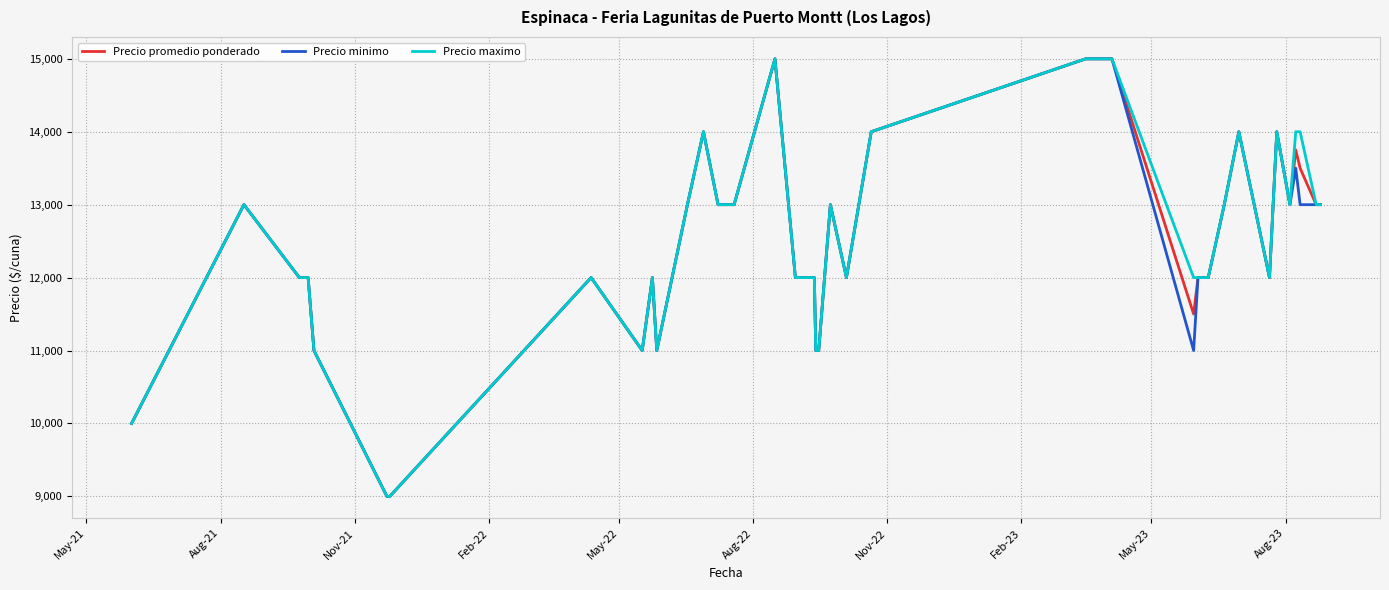

What is the minimum value for Precio maximo?

9000